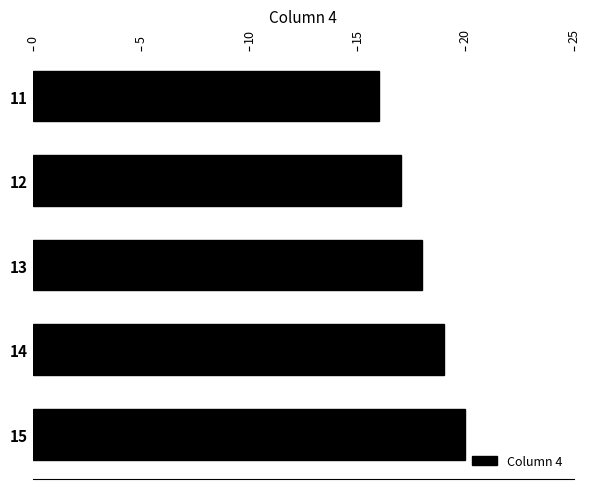

The chart shows a value of 5 at 15. True or false?

False